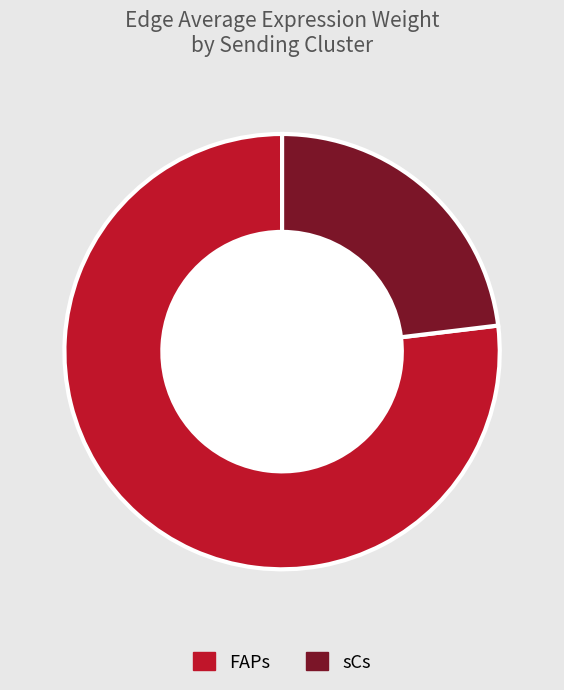

Is it true that sCs is 33% of the pie?

False